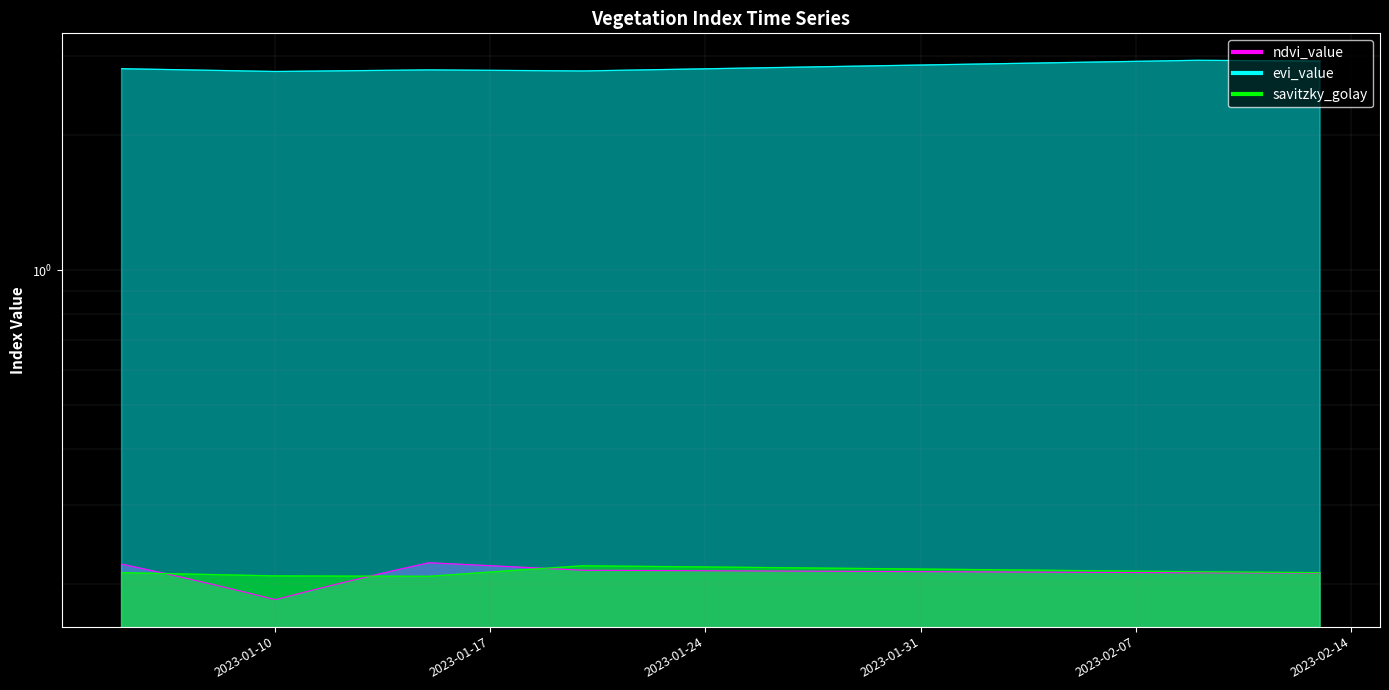

The savitzky_golay series shows 0.2 at 2023-01-26. True or false?

True